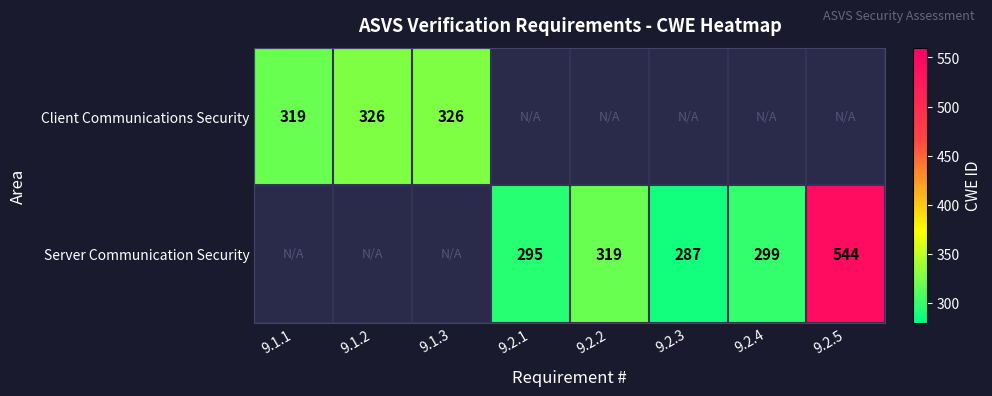

What is the difference between the Client Communications Security values at 9.1.1 and 9.1.3?

7